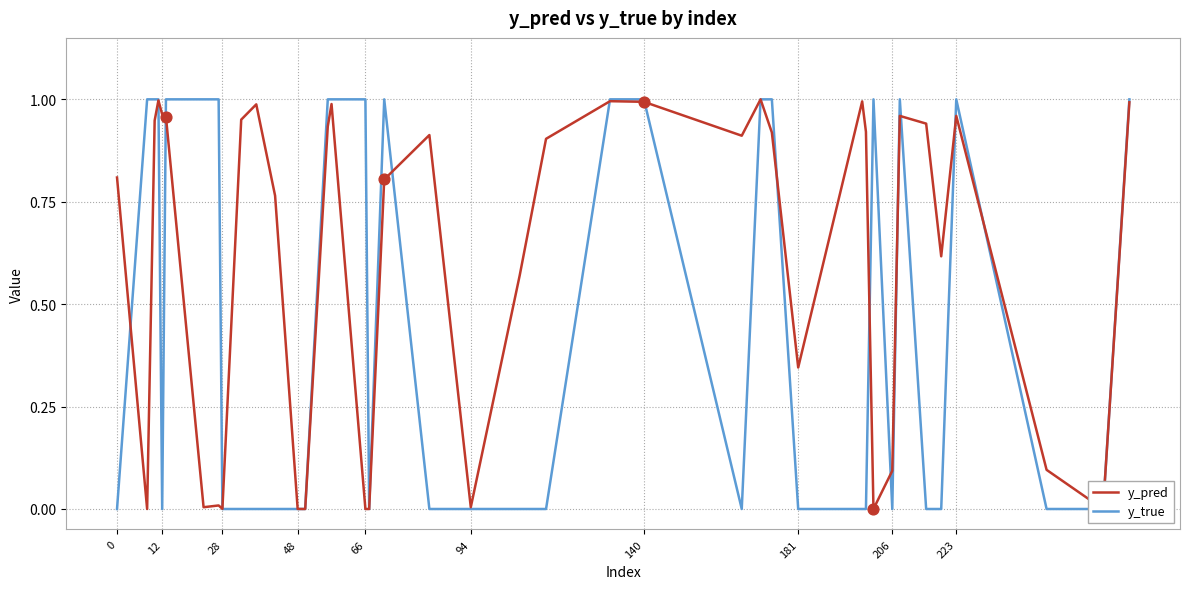

Which series has the largest total across all categories?

y_pred